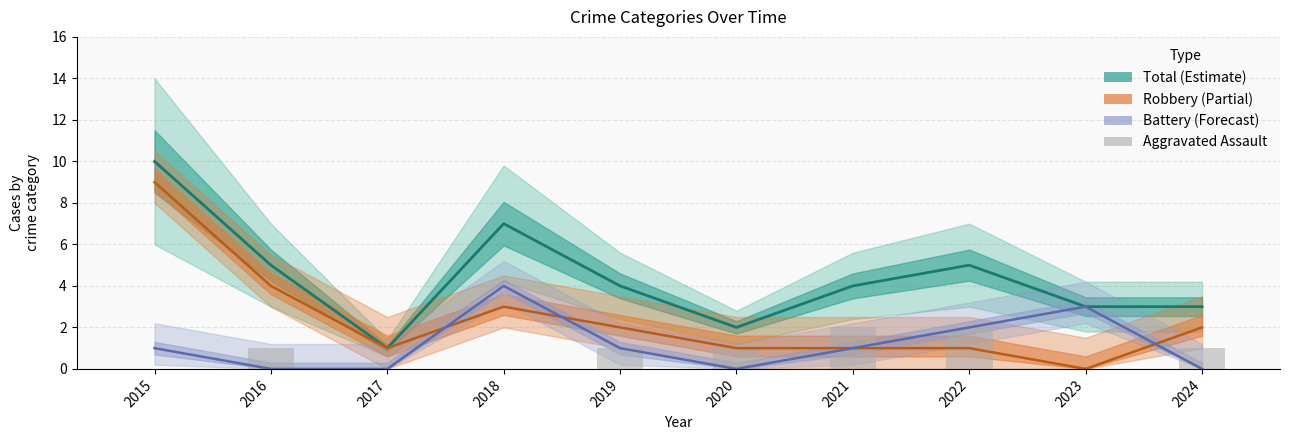

Reading left to right, extract all data points from this chart.

Total: 10	5	1	7	4	2	4	5	3	3
Robbery: 9	4	1	3	2	1	1	1	0	2
Aggravated Battery: 1	0	0	4	1	0	1	2	3	0
Aggravated Assault: 0	1	0	0	1	1	2	2	0	1